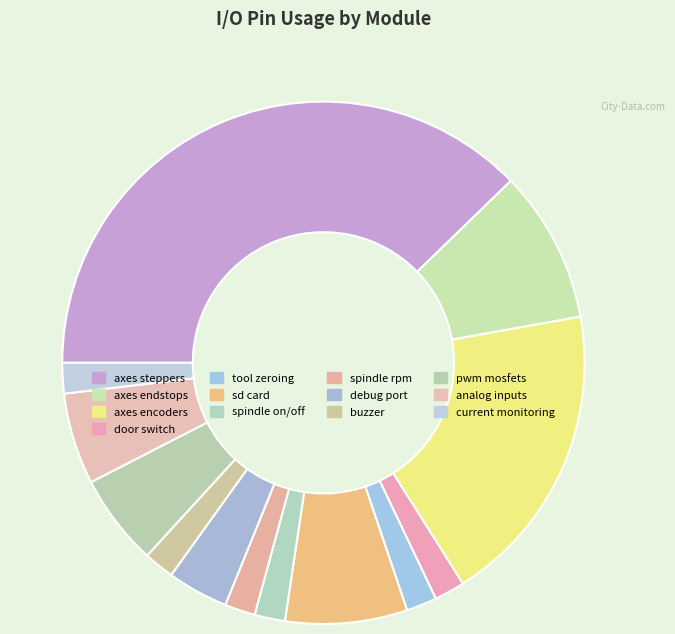

Combined, what portion of the pie is current monitoring and debug port?

5.7%